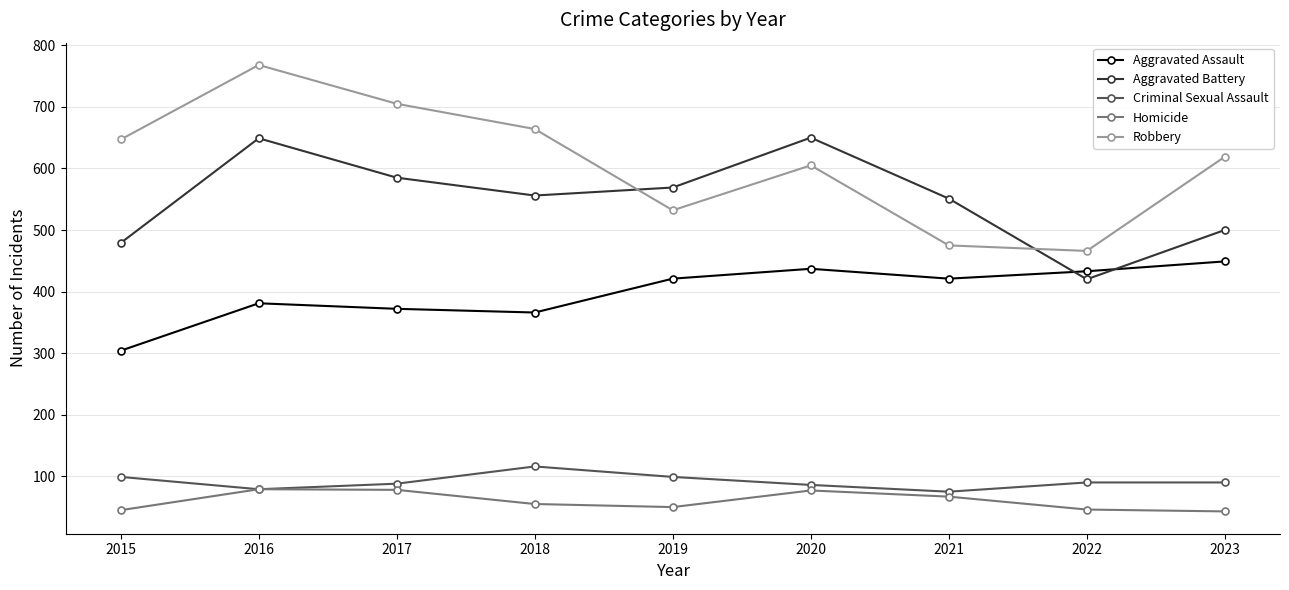

Rank the series by their maximum value, from lowest to highest.

Homicide, Criminal Sexual Assault, Aggravated Assault, Aggravated Battery, Robbery